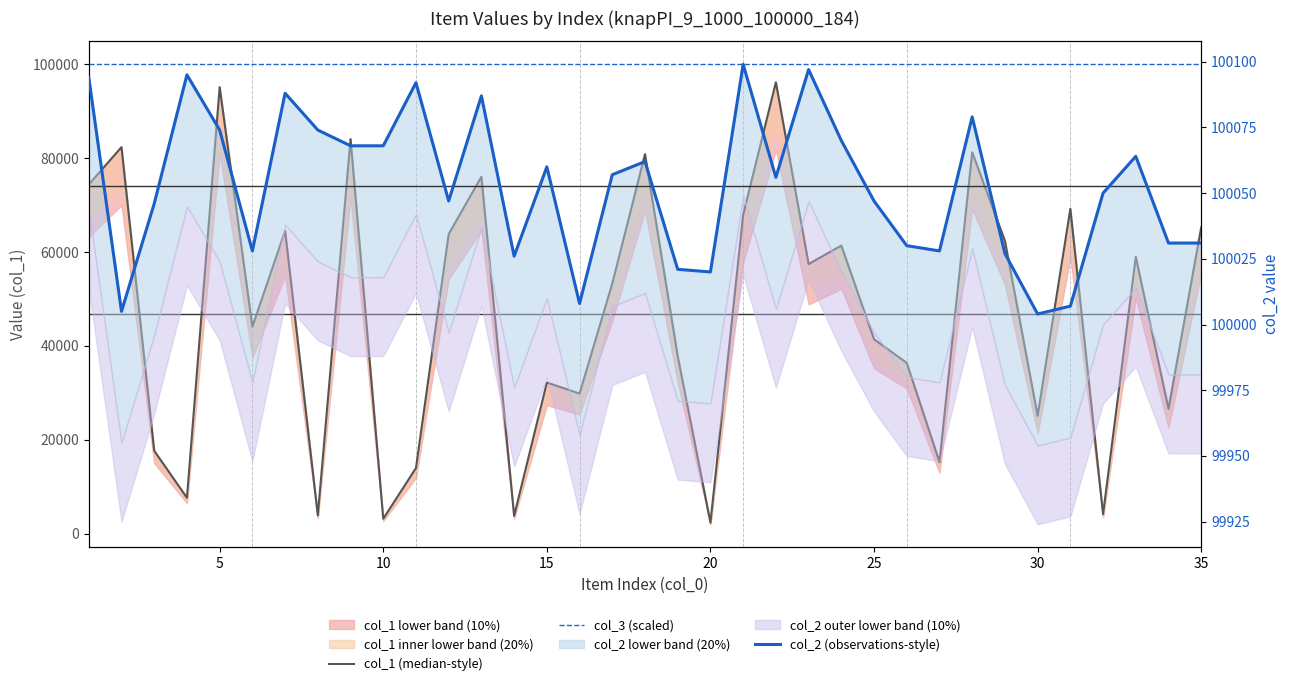

How many lines are shown in the chart?

3